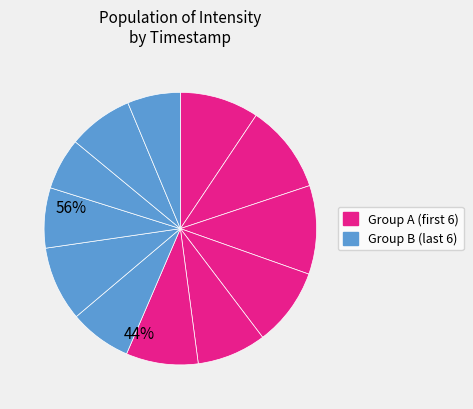

Count the number of slices in the pie.

12